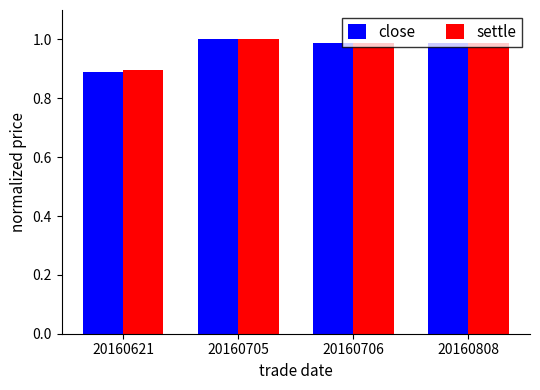

The value of close at 20160705 is 1.0. True or false?

True